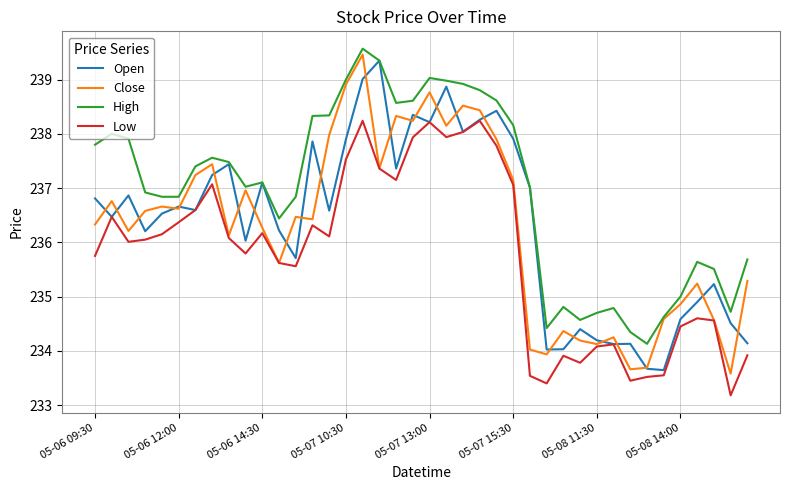

True or false: High and Low intersect in this chart.

False